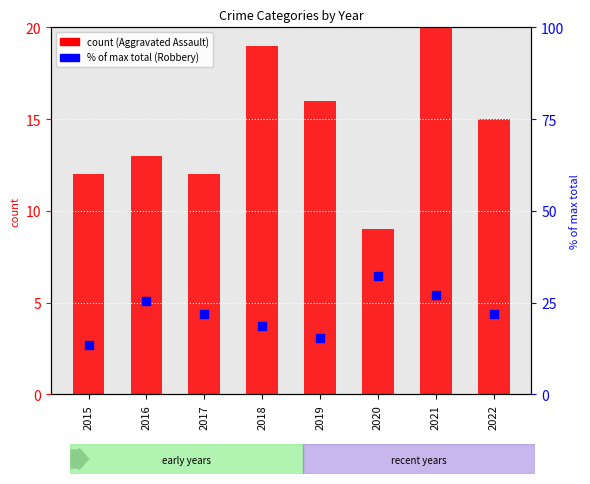

At how many categories does at least one series exceed 14?

7